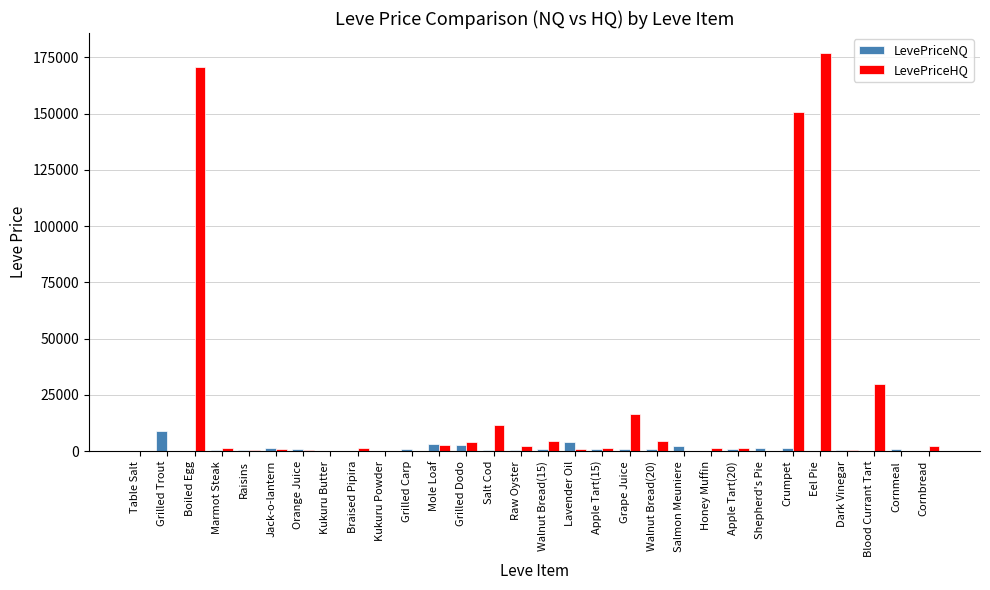

The LevePriceNQ series shows 331.0 at Raisins. True or false?

True